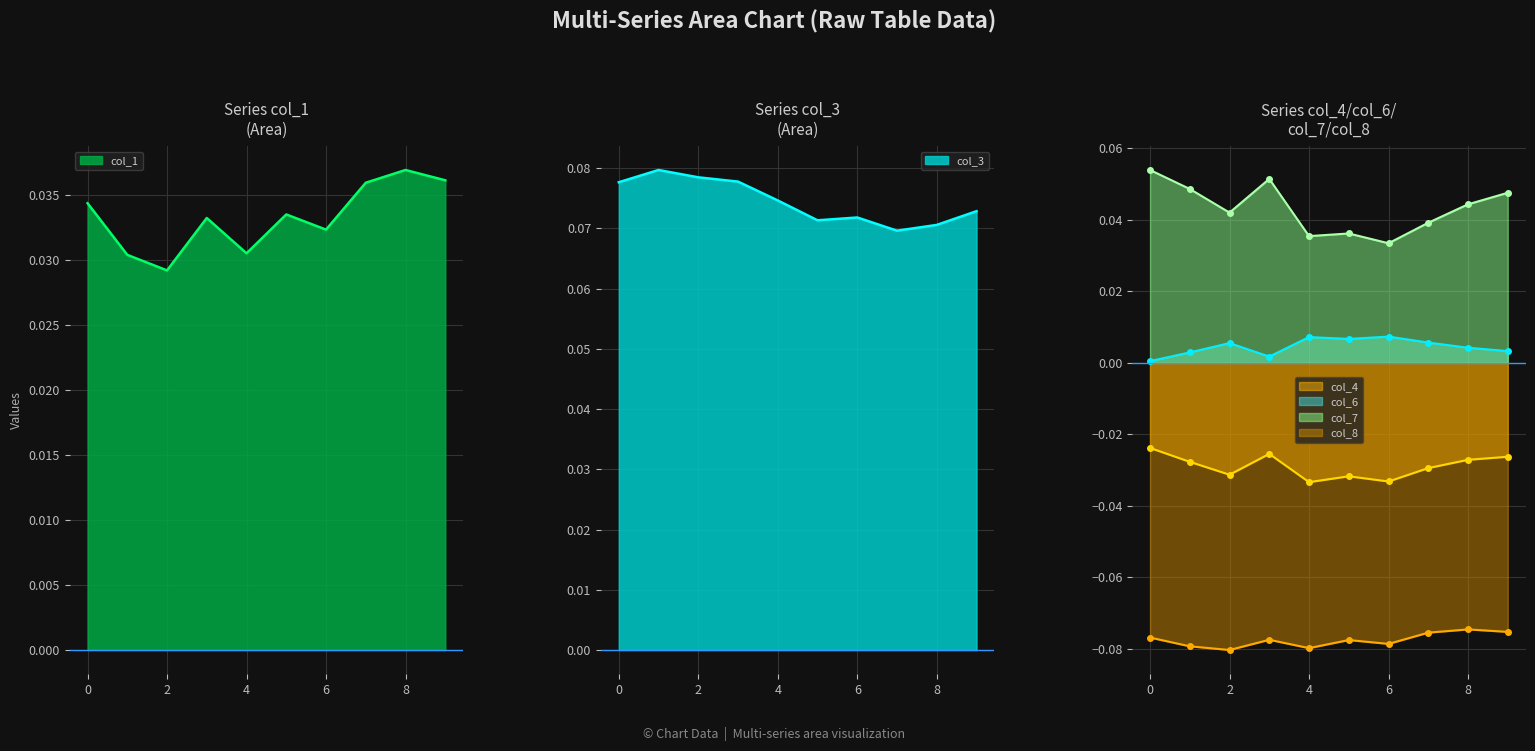

True or false: col_7 and col_4 intersect in this chart.

False